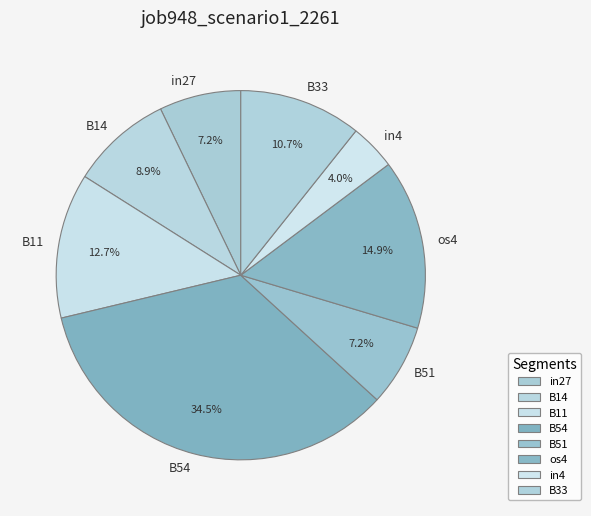

To the nearest percent, what is the difference between the B14 and in27 slice percentages?

2%